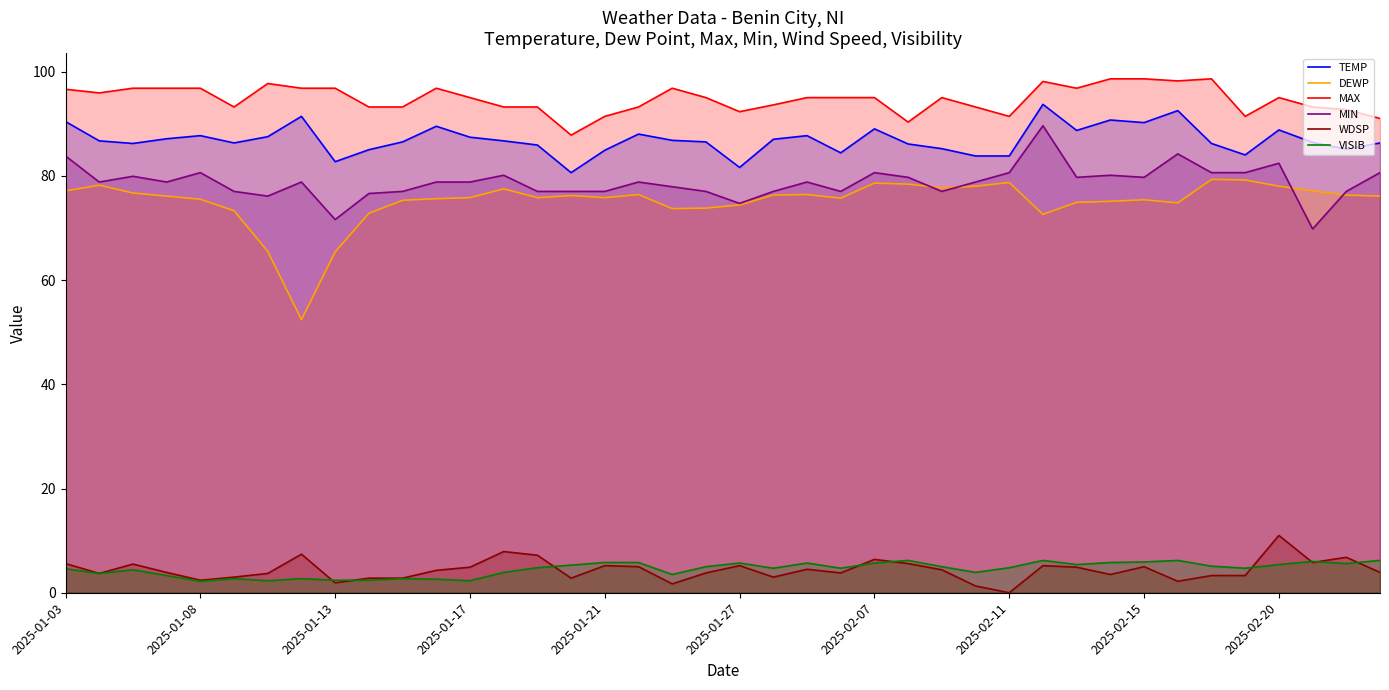

What is the total value across all series at 2025-02-07?

355.3